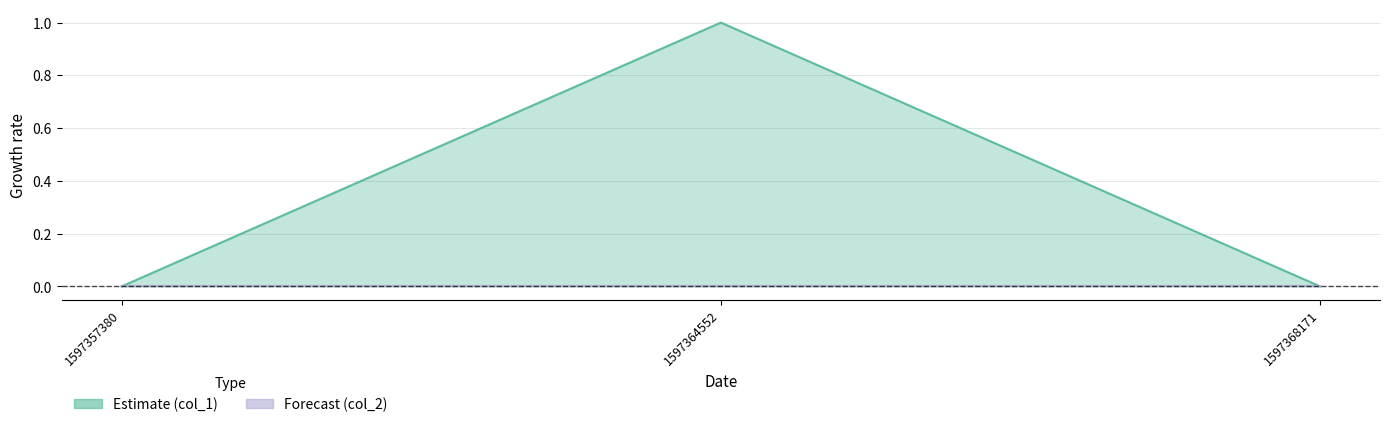

At which category does the chart reach its minimum across all series?

1597357380